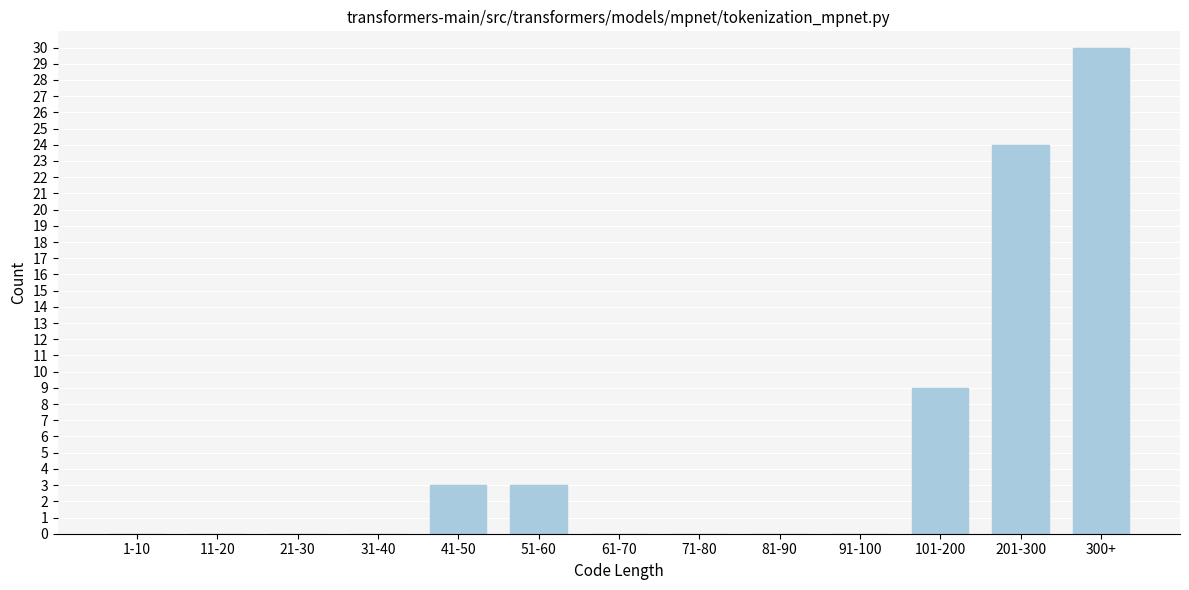

Reading right to left, transcribe all the data shown in this chart.

300+=30	201-300=24	101-200=9	91-100=0	81-90=0	71-80=0	61-70=0	51-60=3	41-50=3	31-40=0	21-30=0	11-20=0	1-10=0